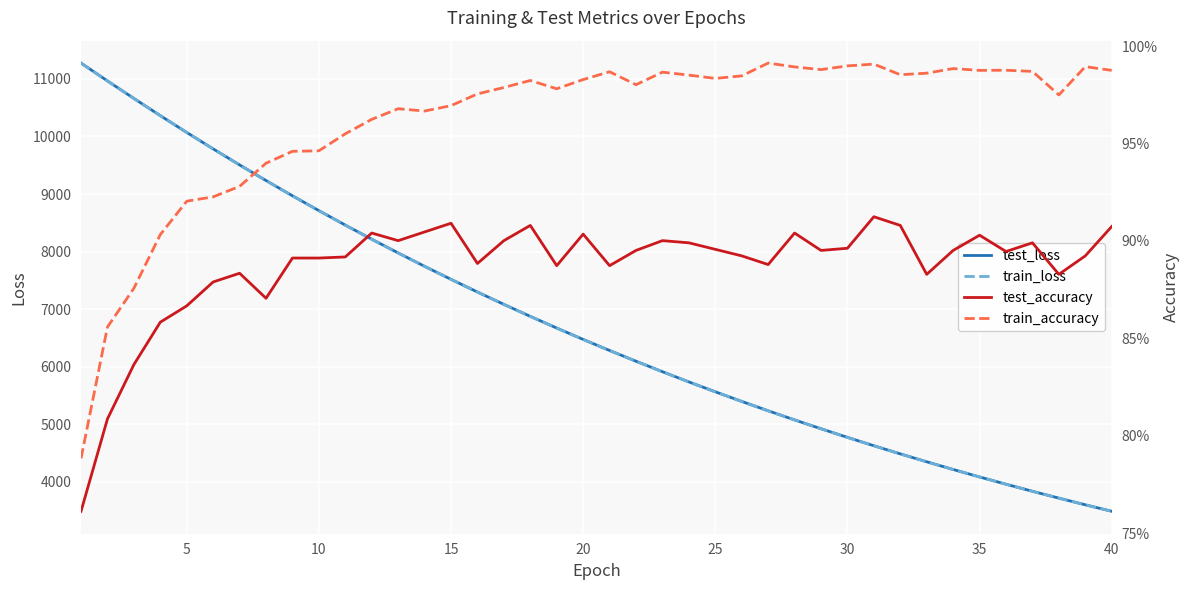

At how many categories does at least one series exceed 8680?

10